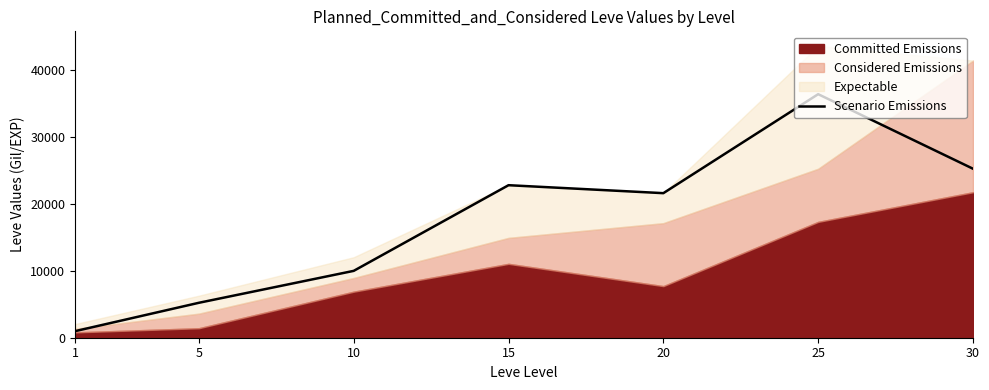

Rank the categories by value from lowest to highest.

1, 5, 10, 20, 15, 30, 25